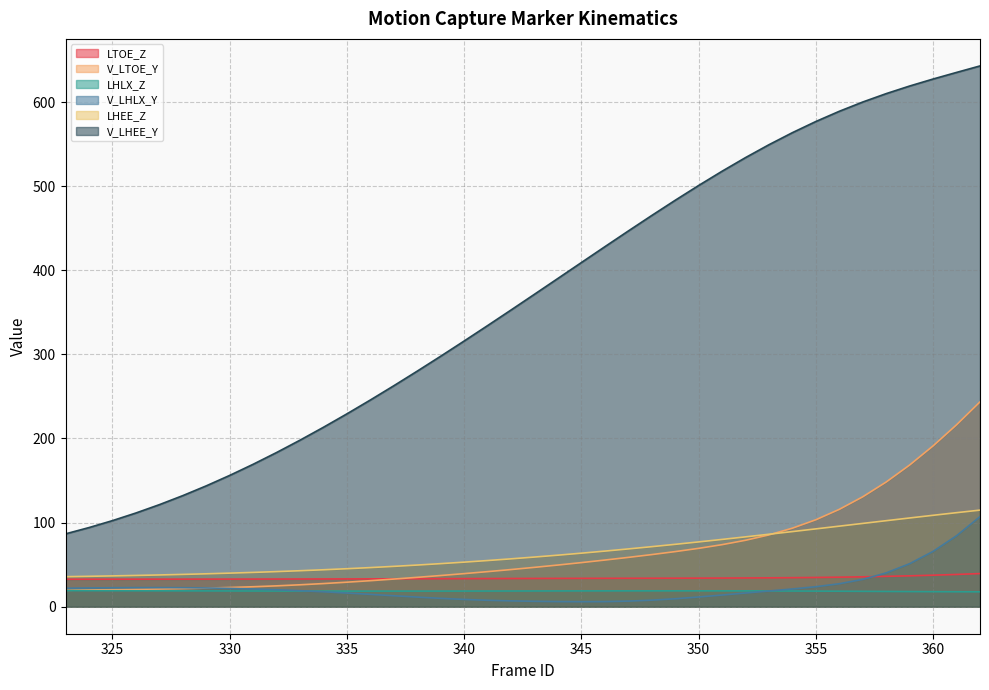

True or false: LTOE_Z and LHEE_Z cross at least once.

False